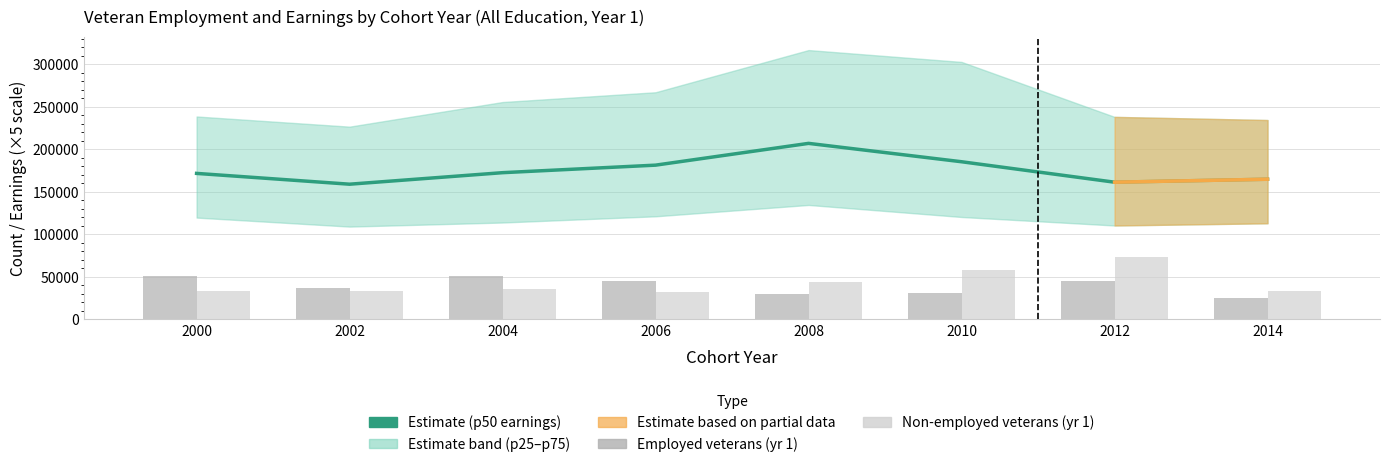

The value of Count of employed veterans in year 1 at 2008 is 29470. True or false?

True